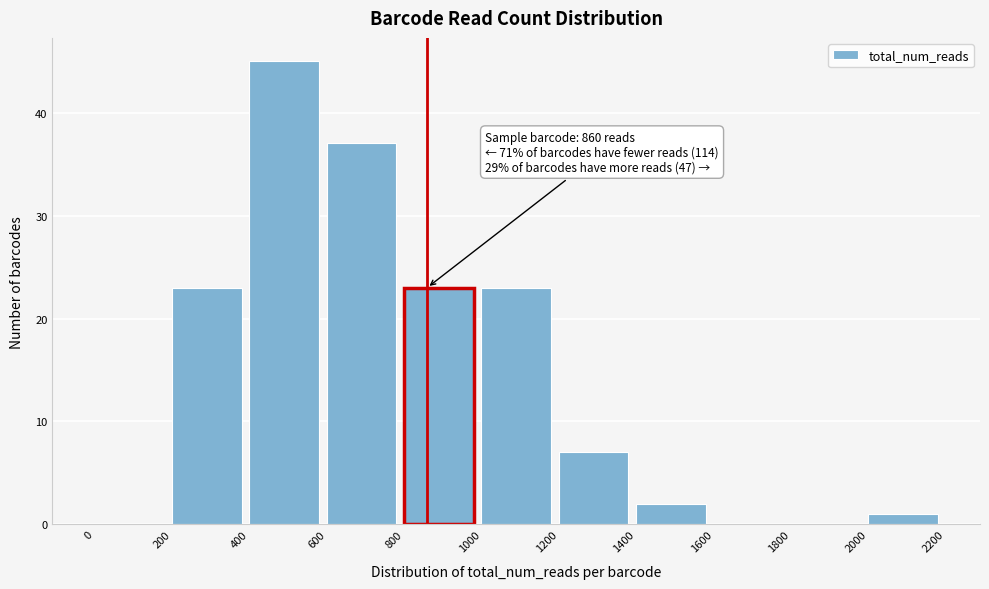

Which range on the x-axis has the tallest bar?

400 to 600